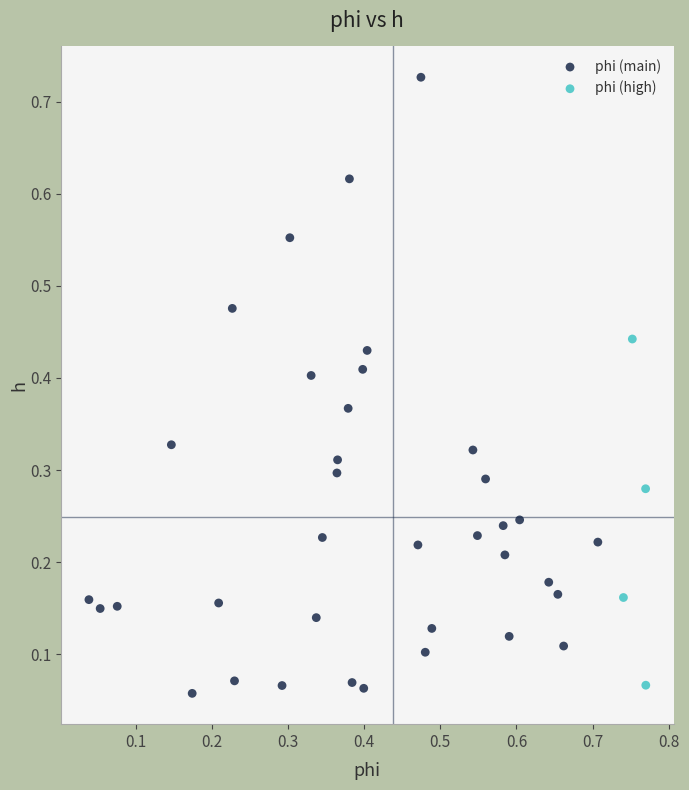

Which series contains the highest Y value?

phi (main)